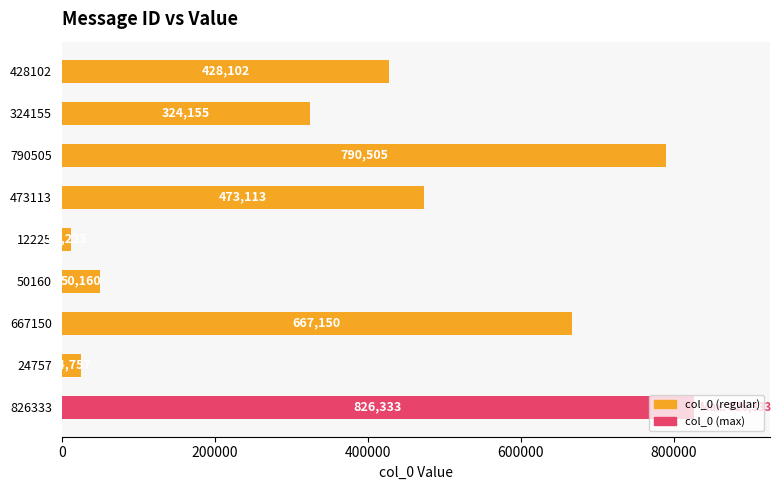

Which label corresponds to the largest value in the chart?

826333